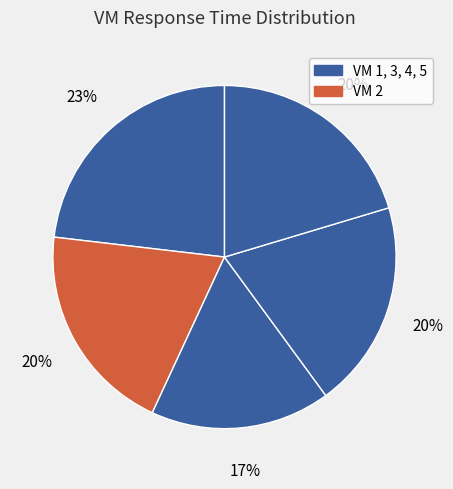

How many segments does this pie chart have?

5